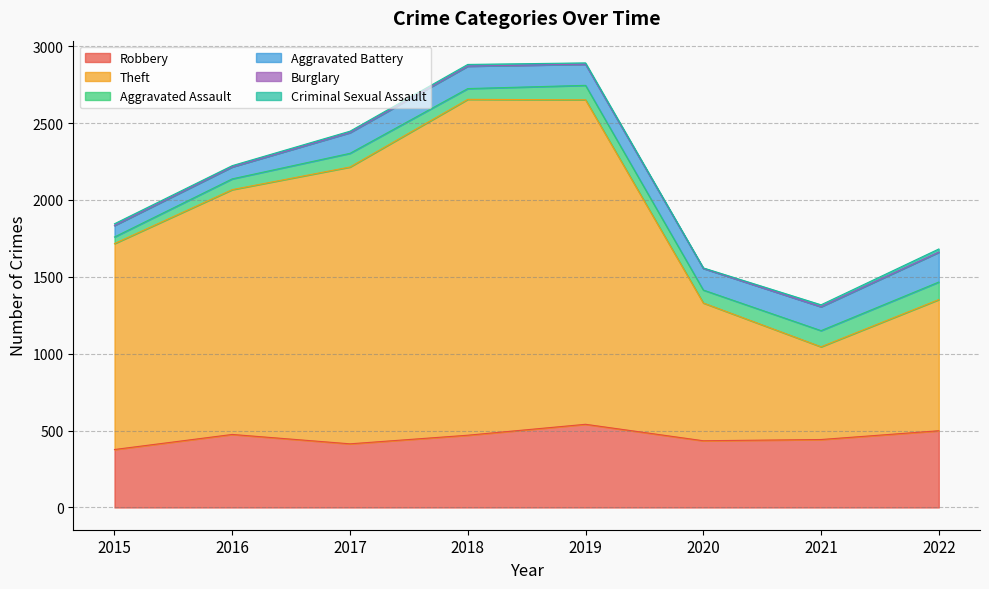

What is the difference between the highest and lowest values at 2019?

2109